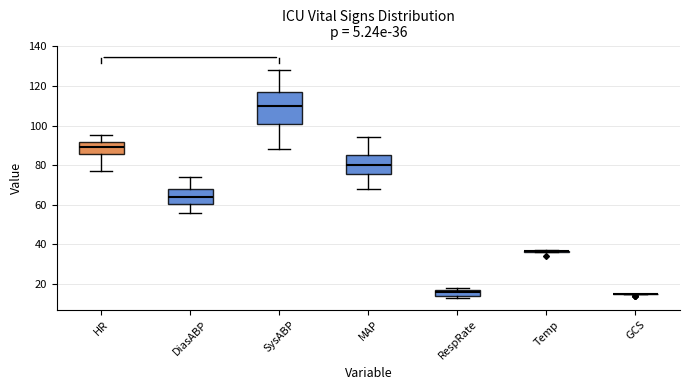

Comparing the boxes themselves (not the whiskers), which one is the tallest?

SysABP